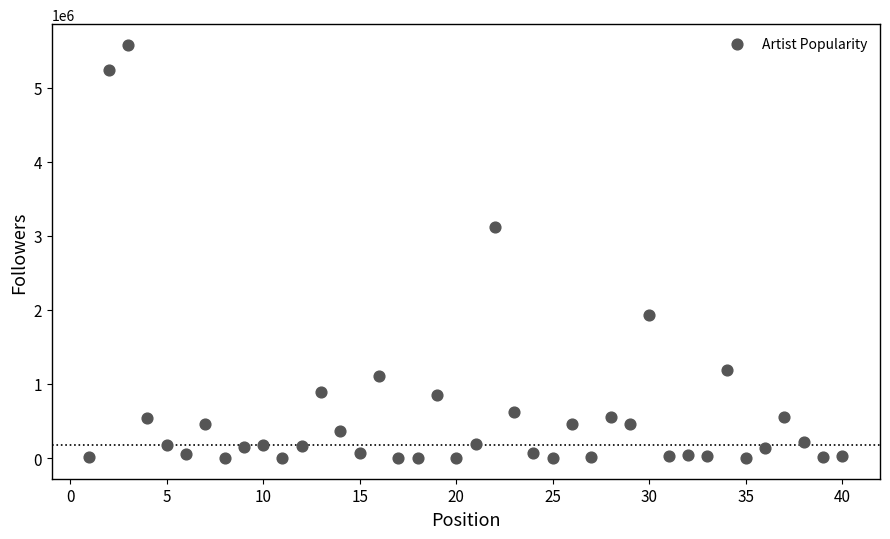

What is the range of Y values (max minus min)?

5576133